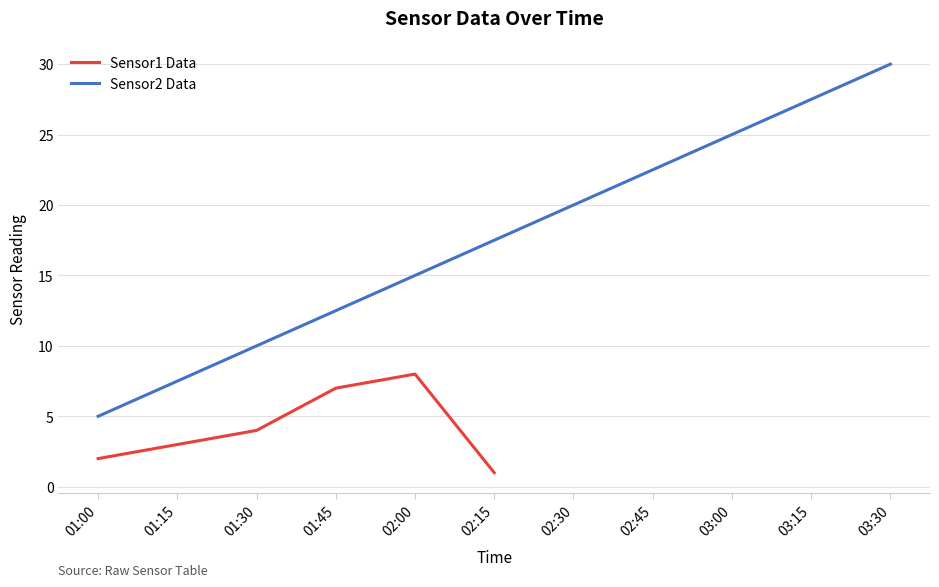

List the series in order of their overall mean, lowest first.

Sensor1 Data, Sensor2 Data